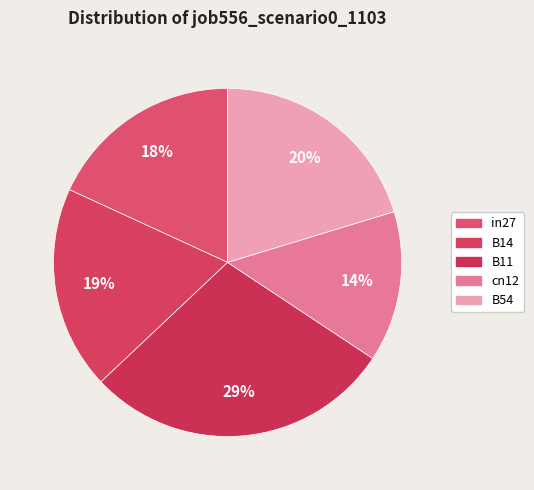

True or false: B14 accounts for 19% of the total.

True